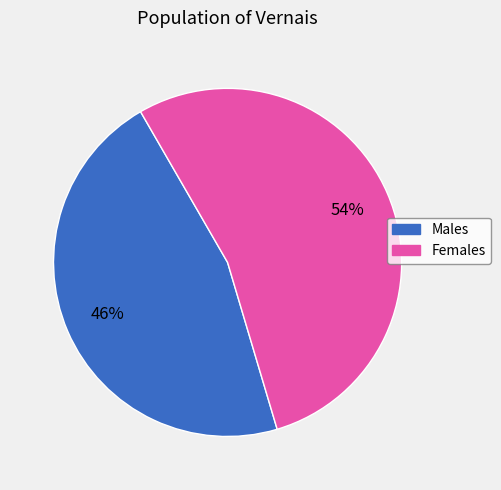

Does any single category account for the majority?

Yes